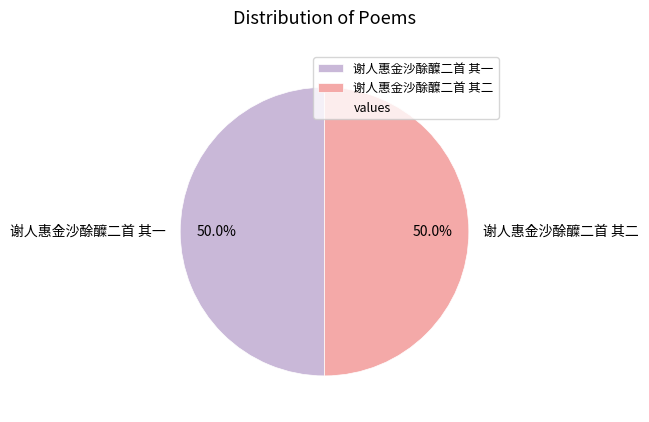

Combined, do 谢人惠金沙酴醾二首 其一 and 谢人惠金沙酴醾二首 其二 account for over 50%?

Yes